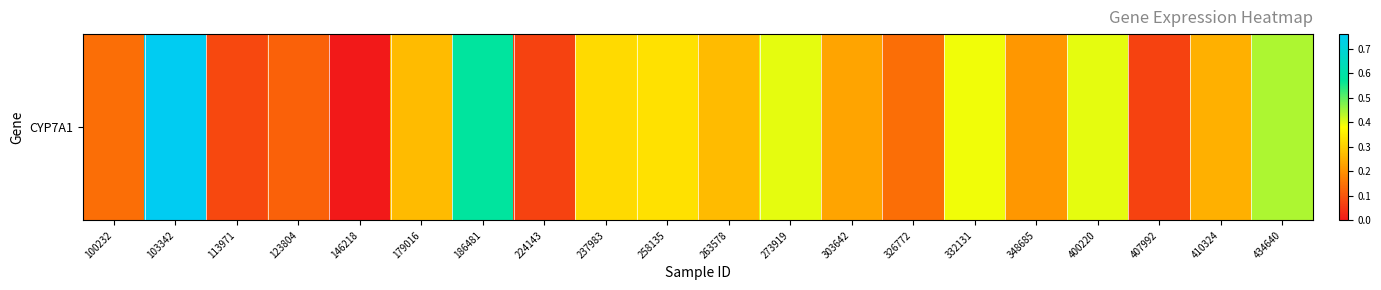

Reading left to right, extract all data points from this chart.

0.1	0.8	0.1	0.1	0.0	0.3	0.6	0.1	0.3	0.3	0.3	0.4	0.2	0.1	0.4	0.2	0.4	0.1	0.2	0.4